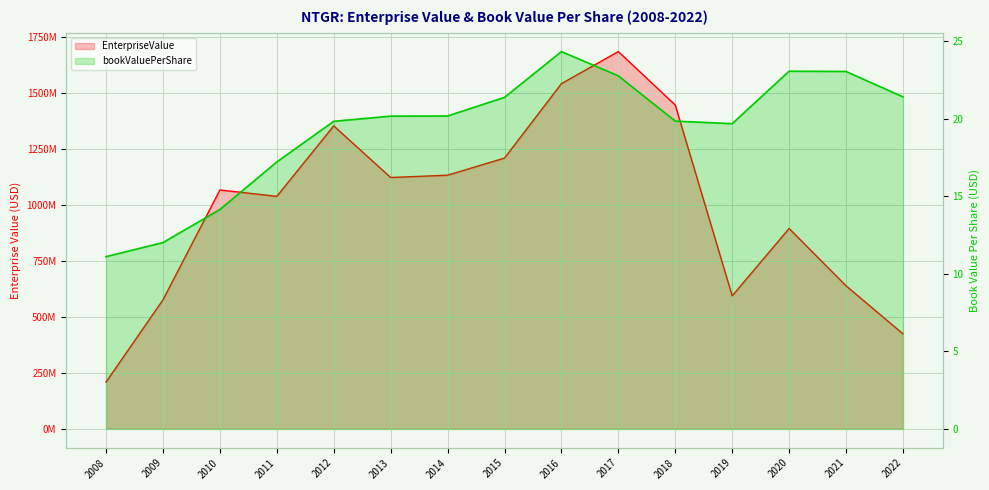

At how many categories does at least one series exceed 1340215934?

4